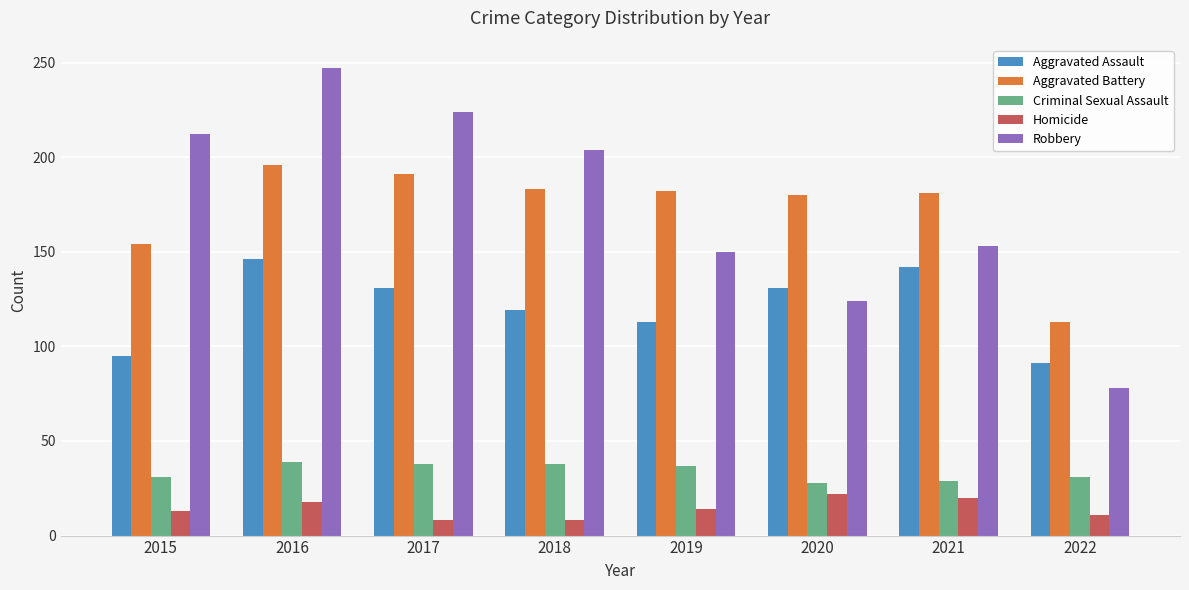

What is the value of the Aggravated Assault bar at the 5th from the left?

113